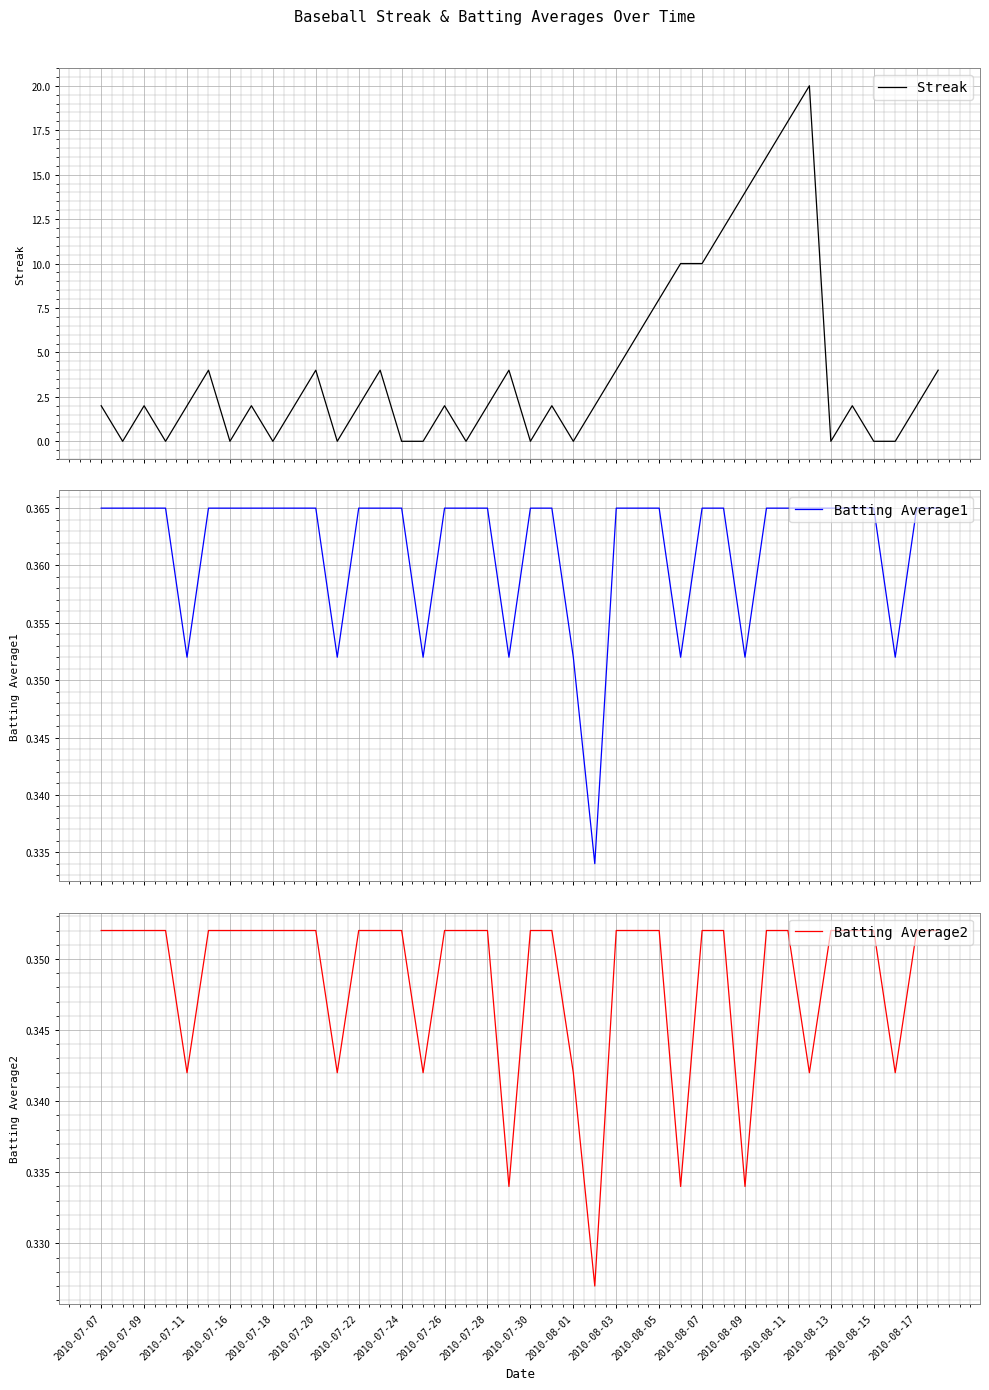

Reading right to left, transcribe all the data shown in this chart.

Streak: 4.0	2.0	0.0	0.0	2.0	0.0	20.0	18.0	16.0	14.0	12.0	10.0	10.0	8.0	6.0	4.0	2.0	0.0	2.0	0.0	4.0	2.0	0.0	2.0	0.0	0.0	4.0	2.0	0.0	4.0	2.0	0.0	2.0	0.0	4.0	2.0	0.0	2.0	0.0	2.0
Batting Average1: 0.4	0.4	0.4	0.4	0.4	0.4	0.4	0.4	0.4	0.4	0.4	0.4	0.4	0.4	0.4	0.4	0.3	0.4	0.4	0.4	0.4	0.4	0.4	0.4	0.4	0.4	0.4	0.4	0.4	0.4	0.4	0.4	0.4	0.4	0.4	0.4	0.4	0.4	0.4	0.4
Batting Average2: 0.4	0.4	0.3	0.4	0.4	0.4	0.3	0.4	0.4	0.3	0.4	0.4	0.3	0.4	0.4	0.4	0.3	0.3	0.4	0.4	0.3	0.4	0.4	0.4	0.3	0.4	0.4	0.4	0.3	0.4	0.4	0.4	0.4	0.4	0.4	0.3	0.4	0.4	0.4	0.4